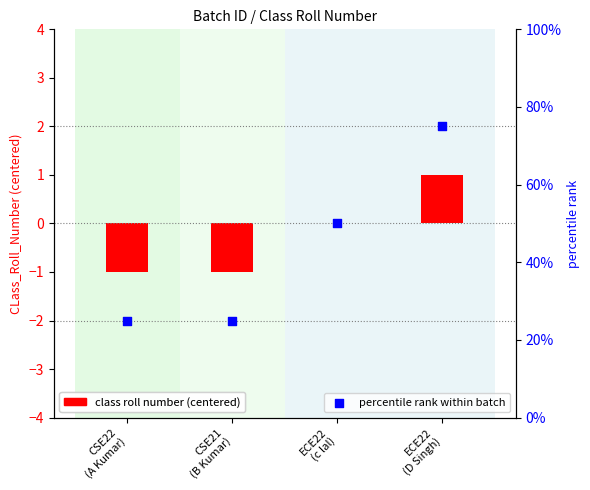

Is the value of class roll number (centered) at CSE22
(A Kumar) greater than the value of percentile rank within batch at ECE22
(D Singh)?

No